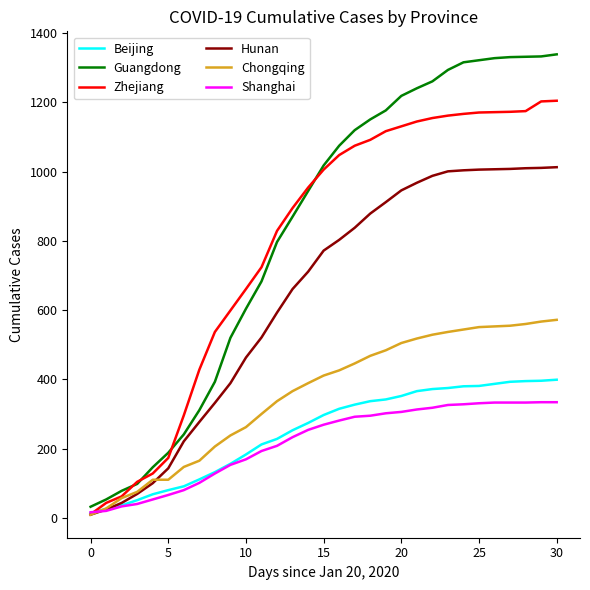

List the series in order of their peak value, lowest first.

Shanghai, Beijing, Chongqing, Hunan, Zhejiang, Guangdong